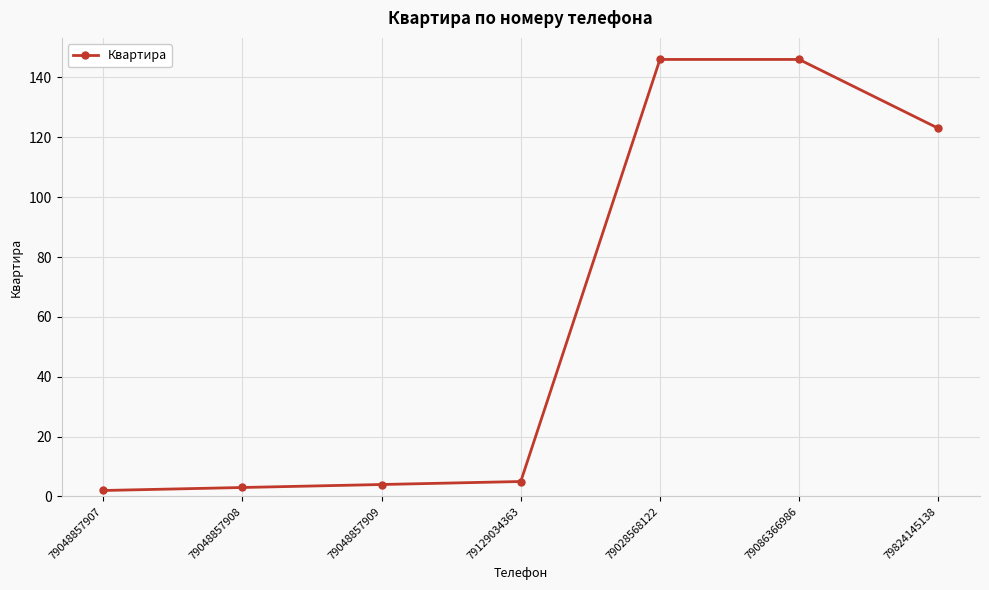

How many lines are shown in the chart?

1